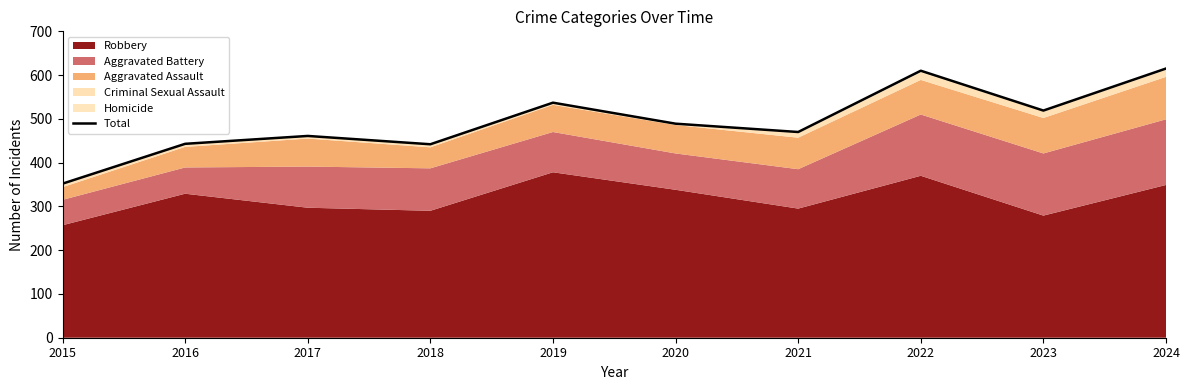

What is the minimum value shown in the chart?

352